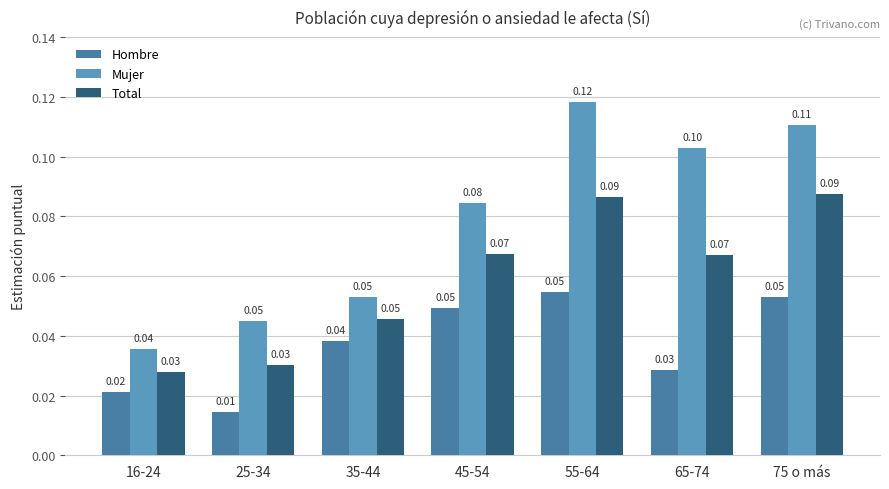

How many Mujer values are between 0 and 1?

7